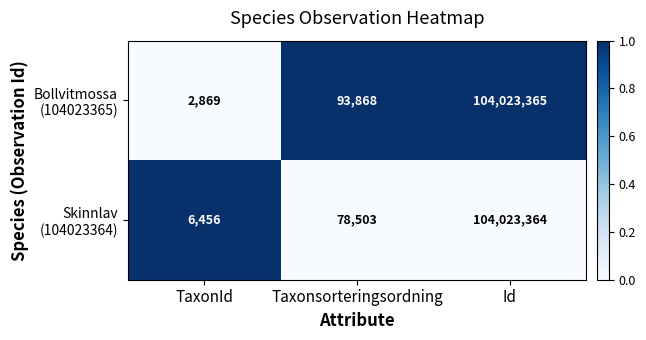

Which label corresponds to the smallest value in the chart?

TaxonId